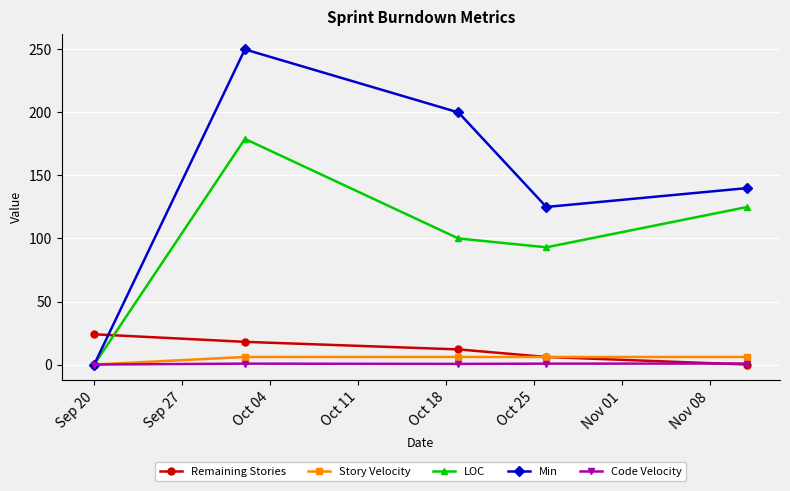

Does the chart display data point markers on the line(s)?

Yes